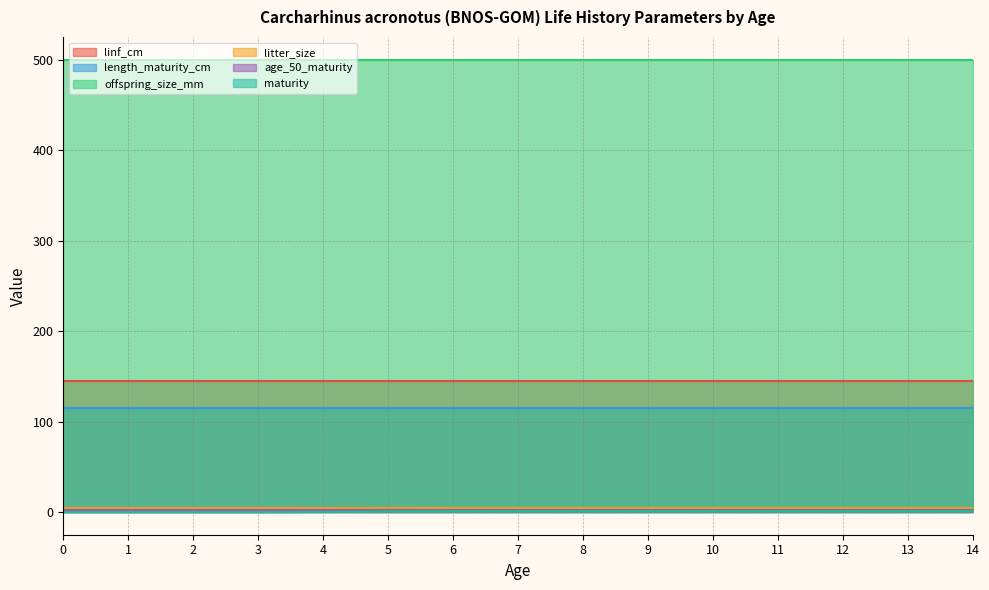

At which category is the sum across all series the highest?

8